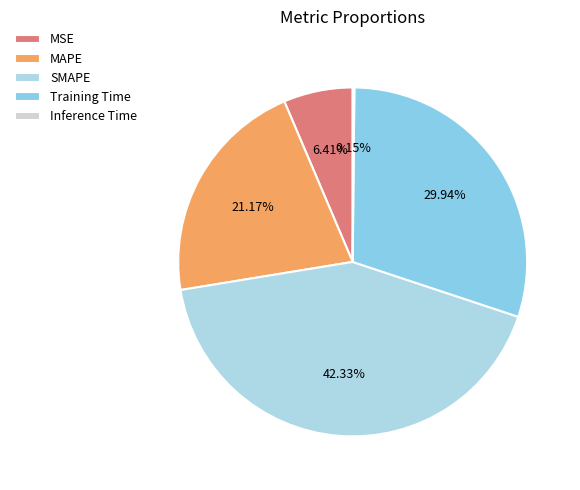

To the nearest percent, what percentage of the pie is Training Time?

30%